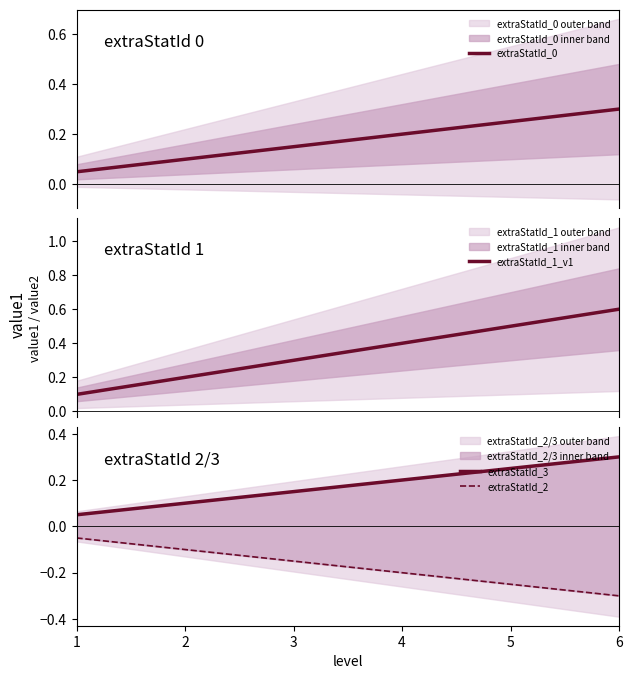

True or false: extraStatId_1_v1 and extraStatId_2 cross at least once.

False